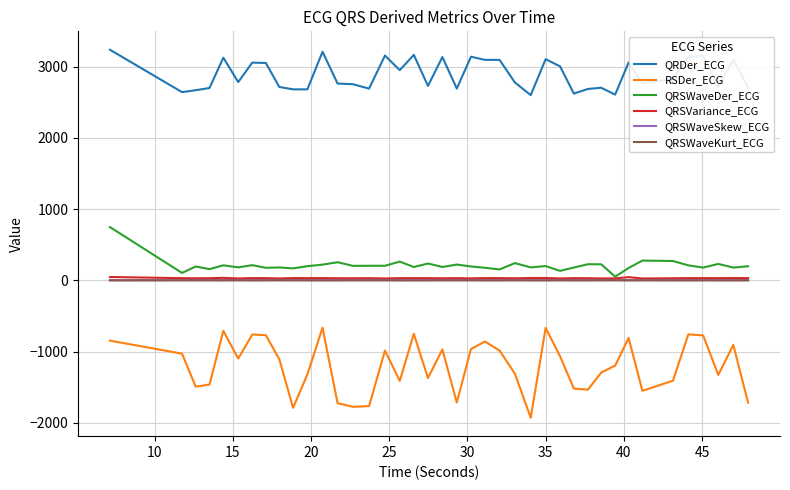

What is the smallest value displayed?

-1927.9